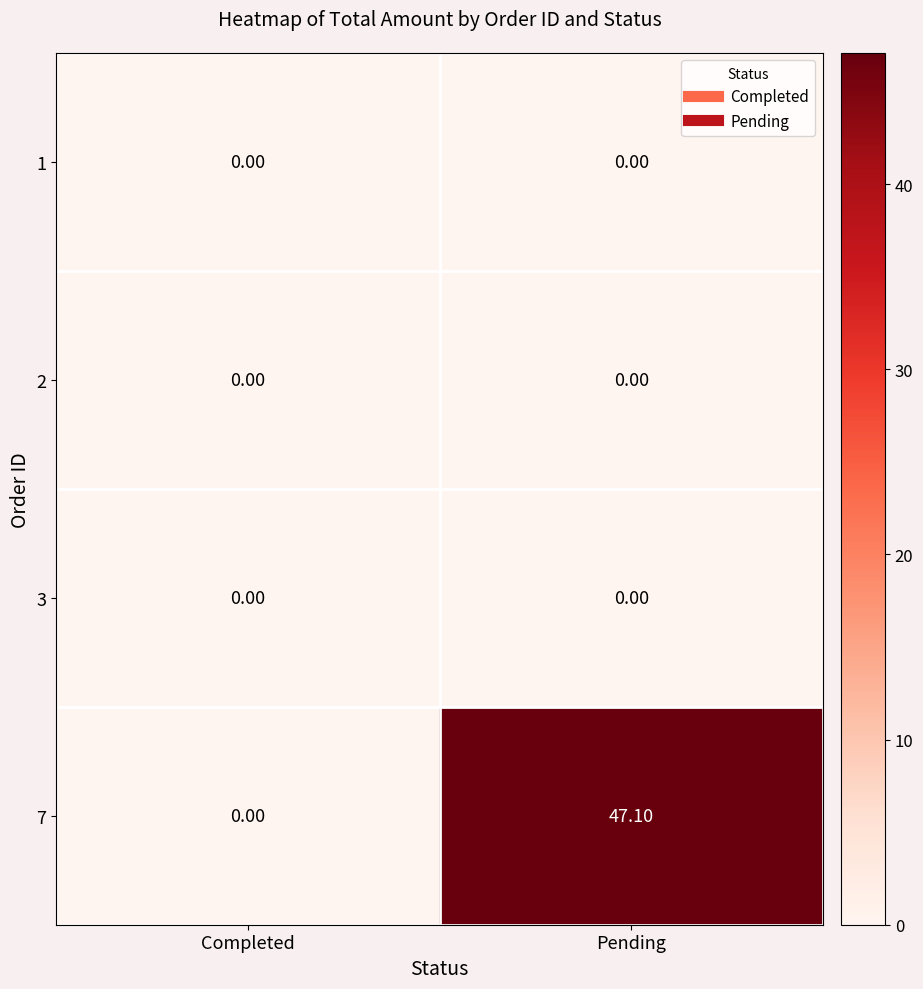

How many values in 7 are above zero?

1